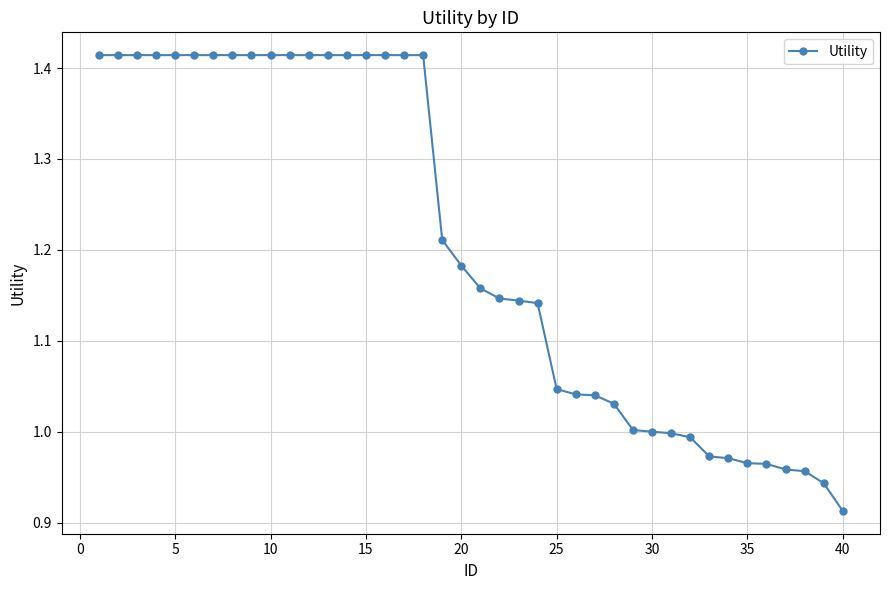

What is the difference between the second highest and minimum values?

0.5